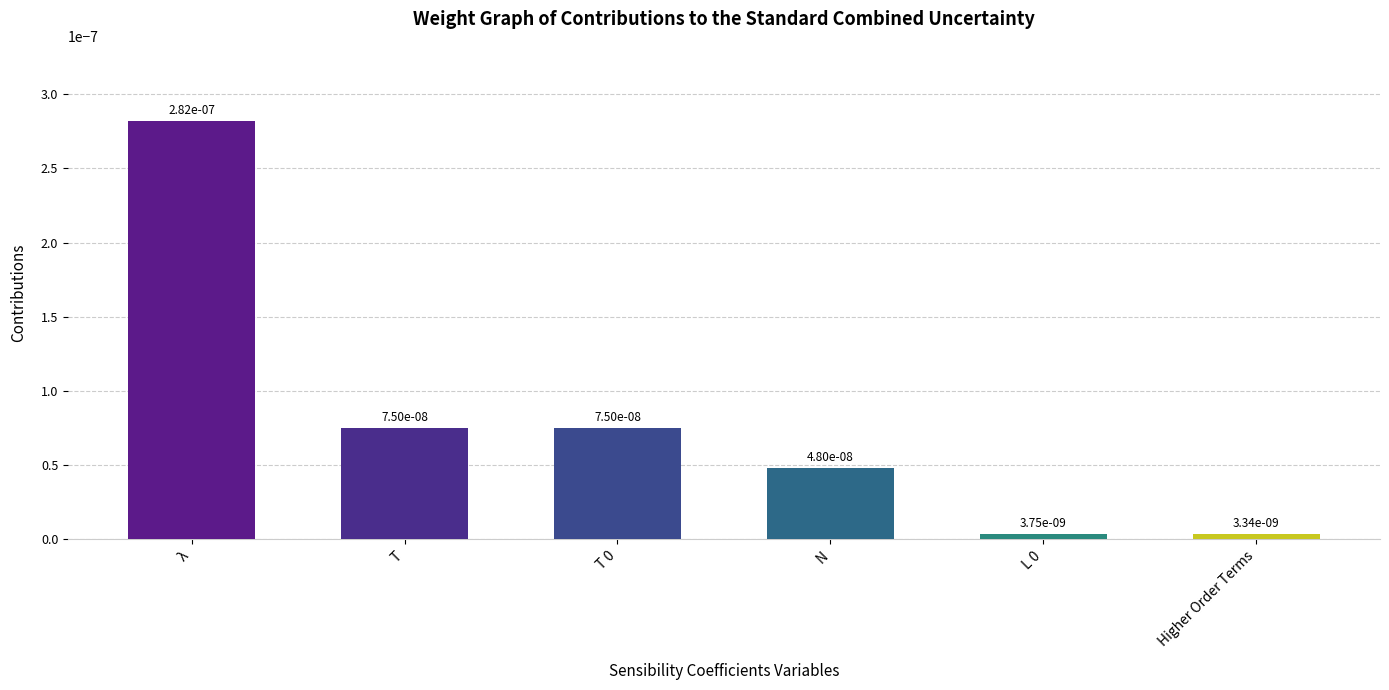

What position from the right is λ?

6